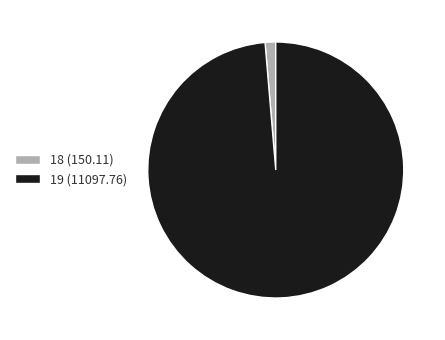

Do 18 and 19 together represent more than half of the pie?

Yes